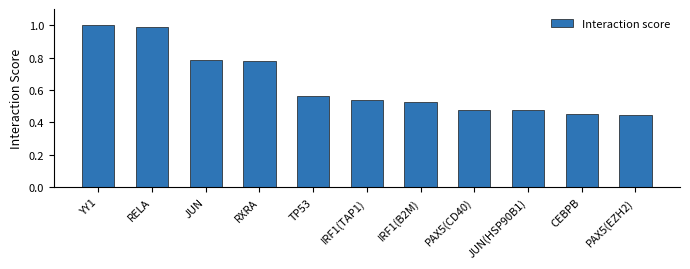

How many bars are there in total?

11